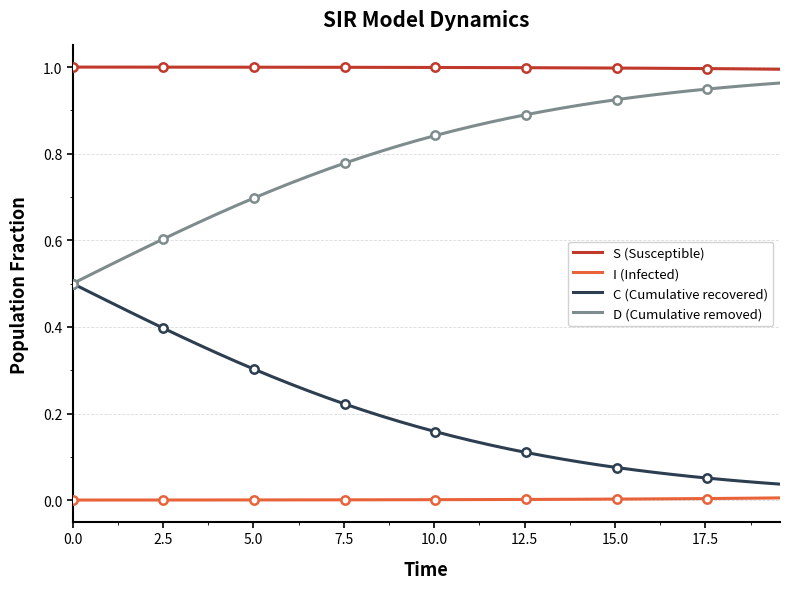

True or false: D (Cumulative removed) and I (Infected) intersect in this chart.

False